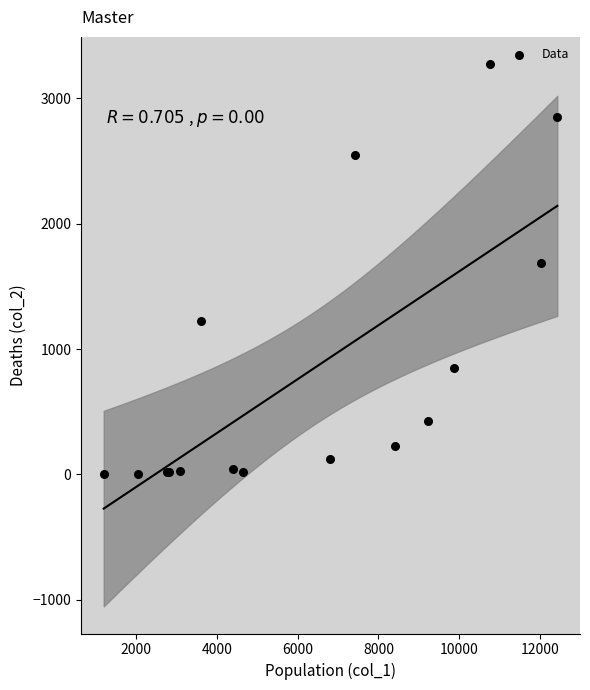

What Y value in the scatter plot is closest to 1638?

1690